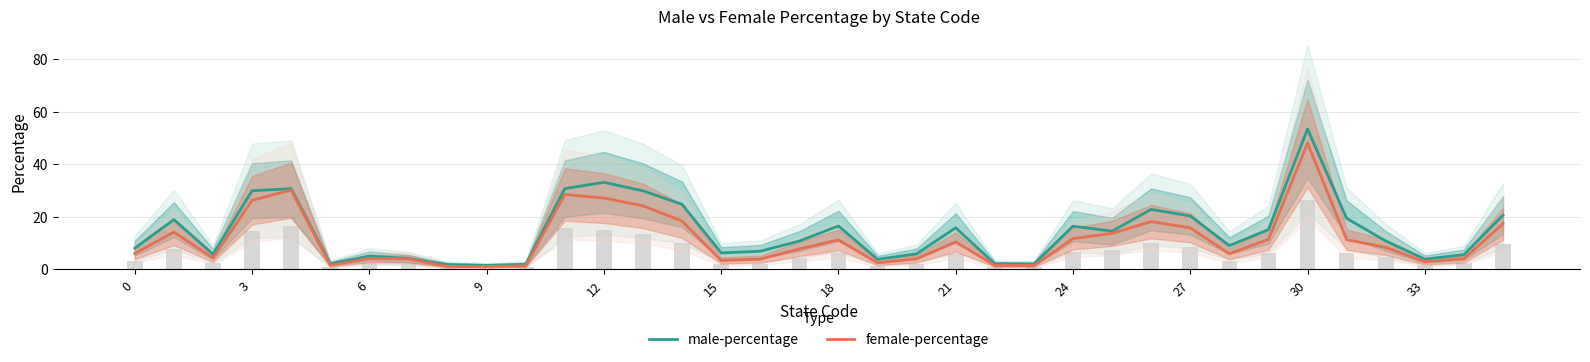

What is the label of the 13th bar from the left?

12